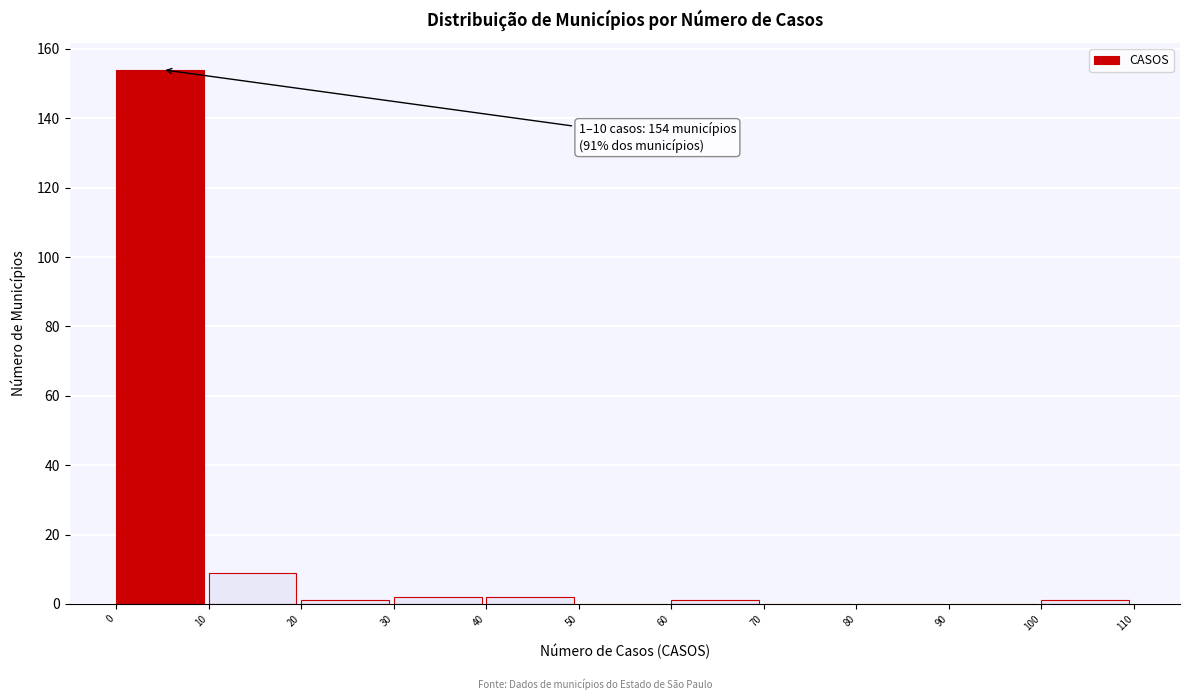

Over which range of the x-axis is the bar tallest?

0 to 10